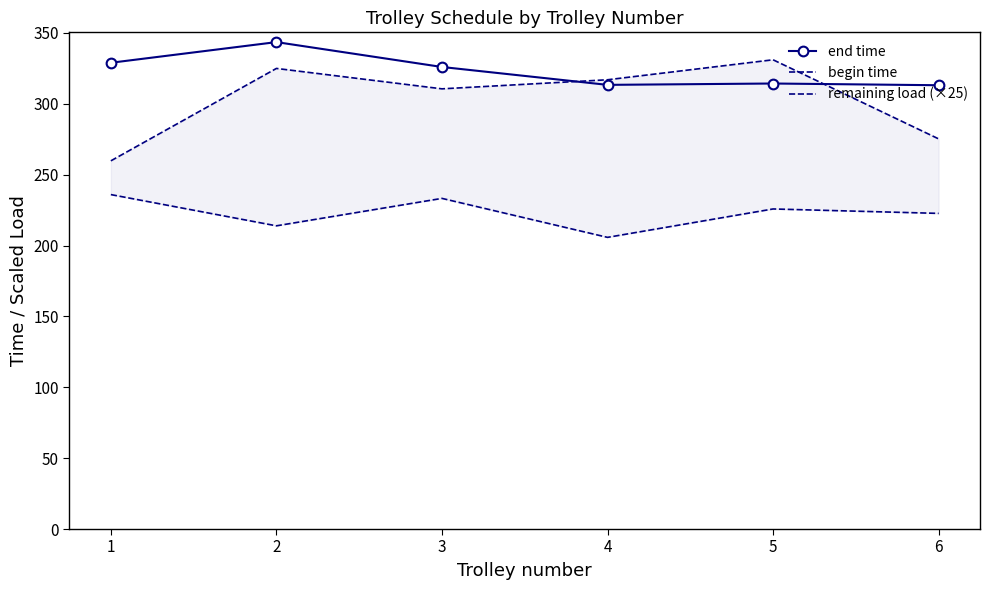

How many lines are shown in the chart?

3